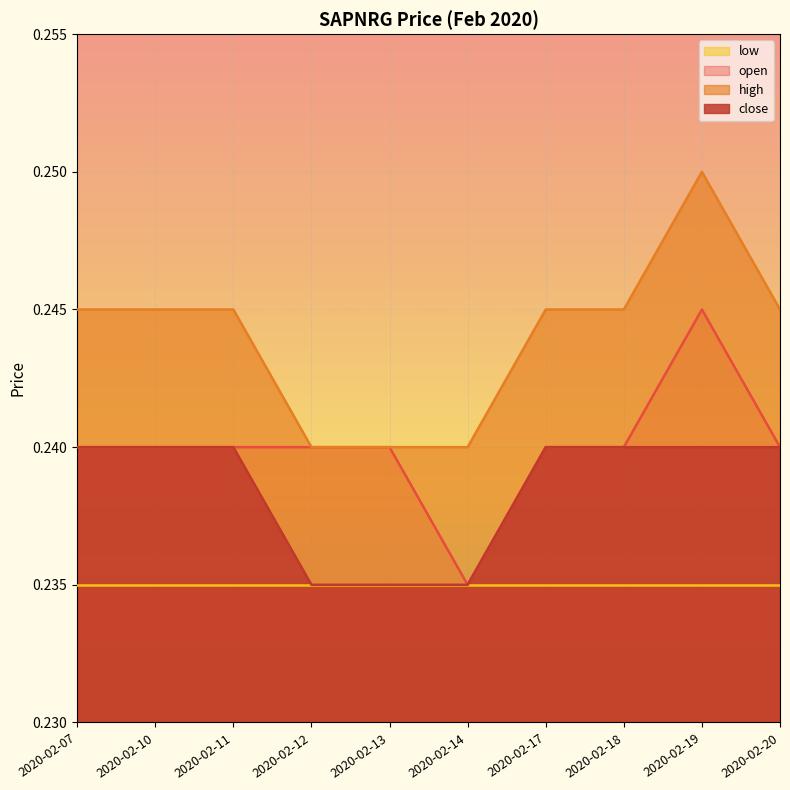

Reading left to right, list all the values displayed in this chart.

close: 0.2	0.2	0.2	0.2	0.2	0.2	0.2	0.2	0.2	0.2
high: 0.2	0.2	0.2	0.2	0.2	0.2	0.2	0.2	0.2	0.2
open: 0.2	0.2	0.2	0.2	0.2	0.2	0.2	0.2	0.2	0.2